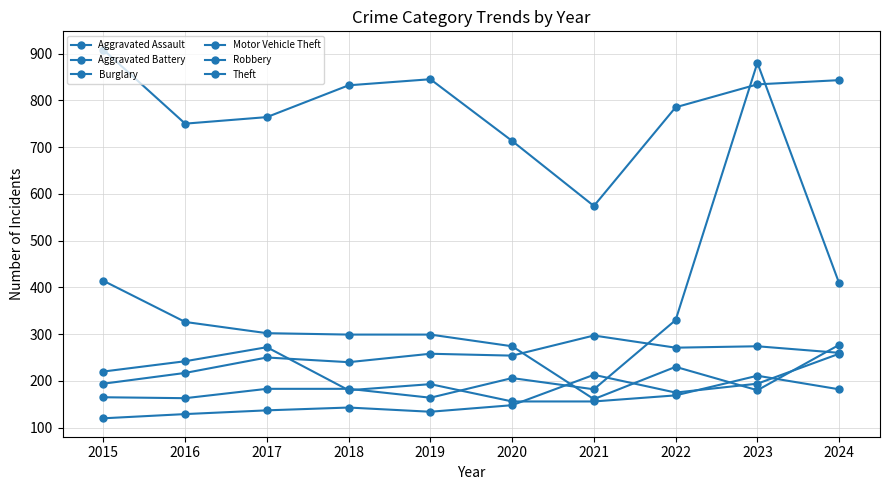

What is the sum of all Burglary values?

2762